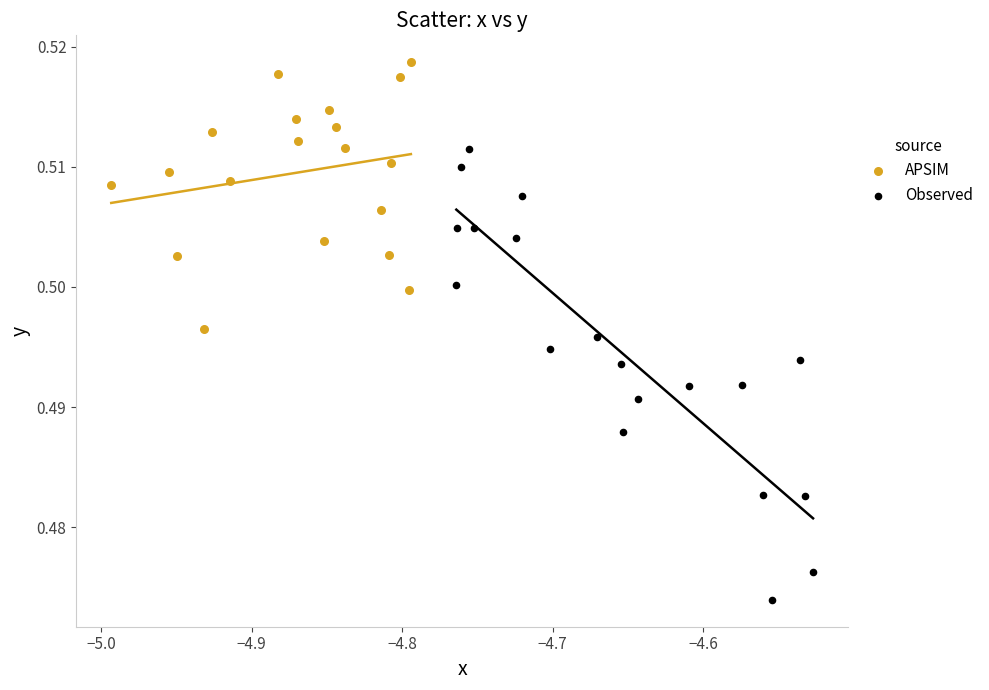

Which series has the largest Y range (max minus min)?

Observed